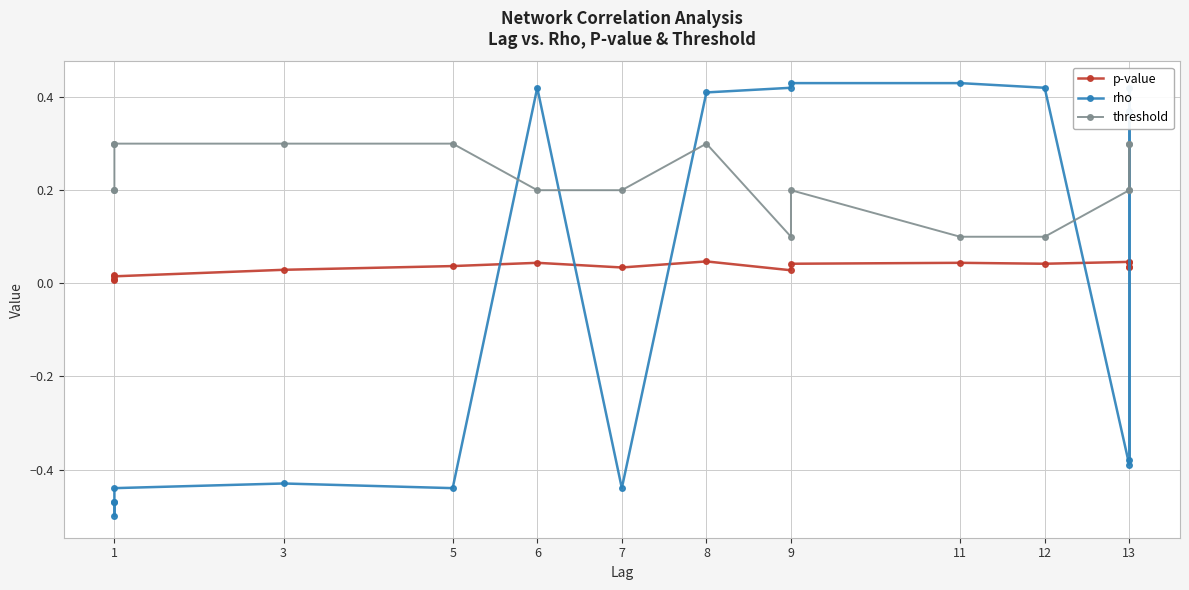

True or false: threshold and p-value intersect in this chart.

False